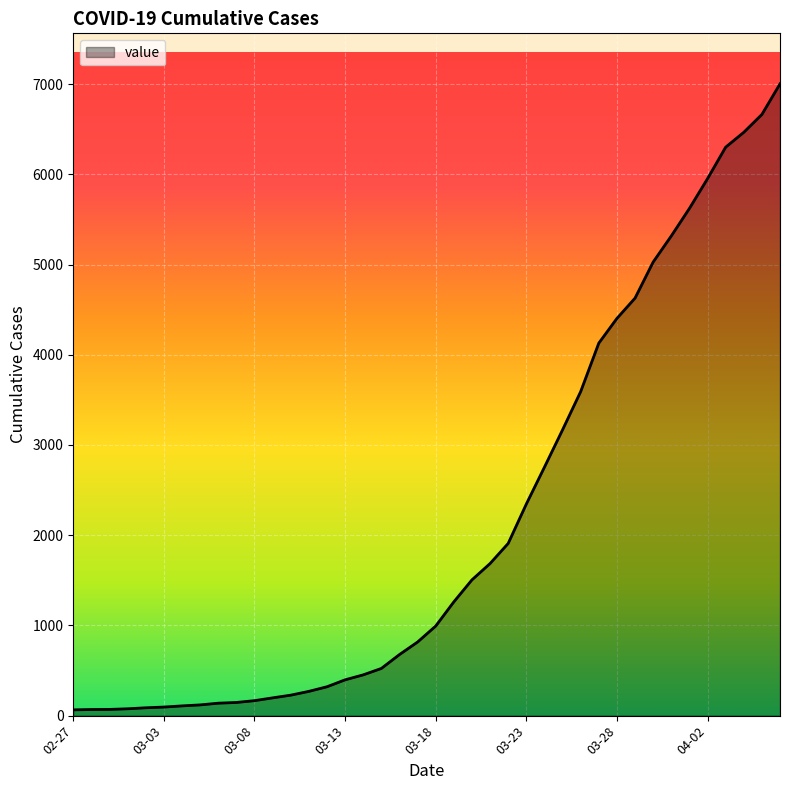

What is the difference between the maximum and minimum values?

6939